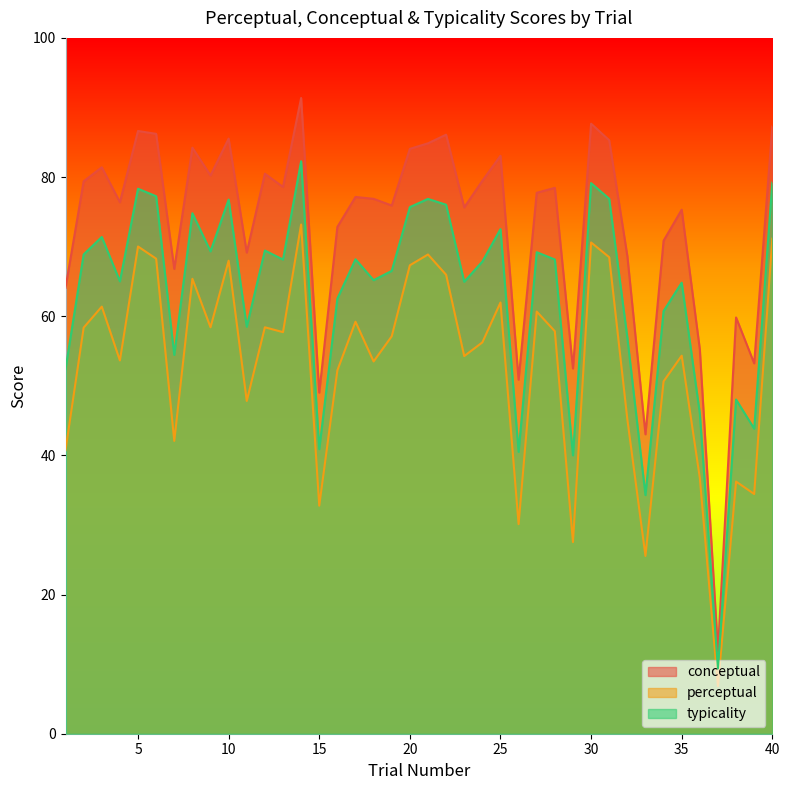

How many series are shown in this chart?

3